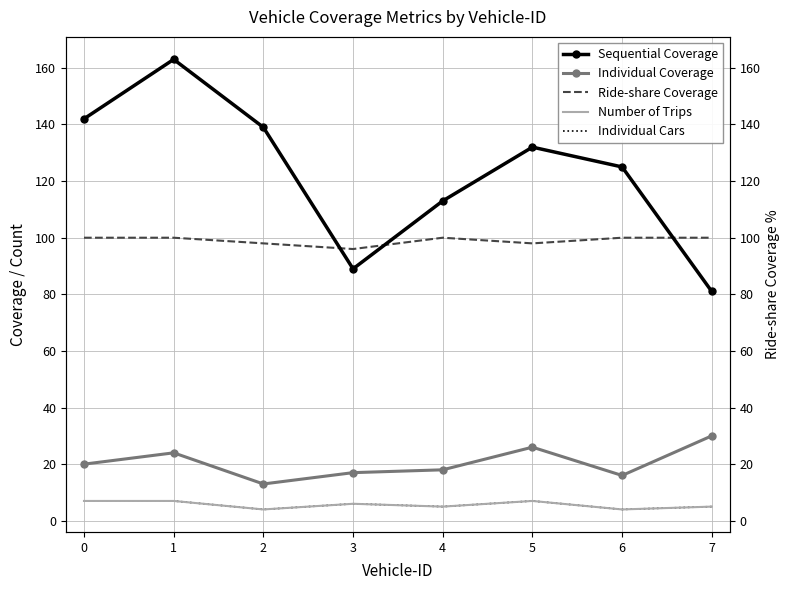

True or false: Individual Coverage and Ride-share Coverage cross at least once.

False